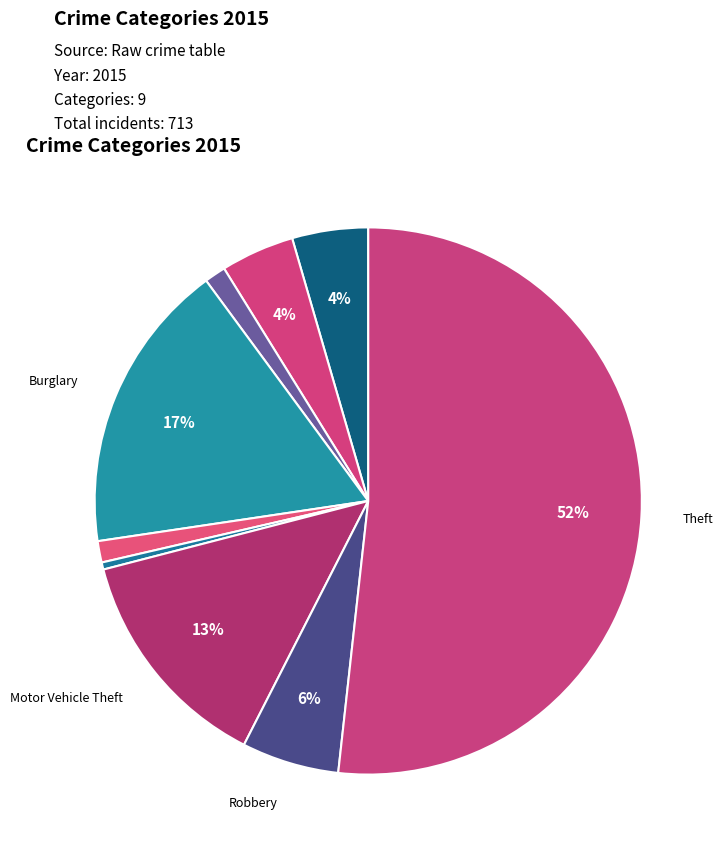

How many slices are in this pie chart?

9